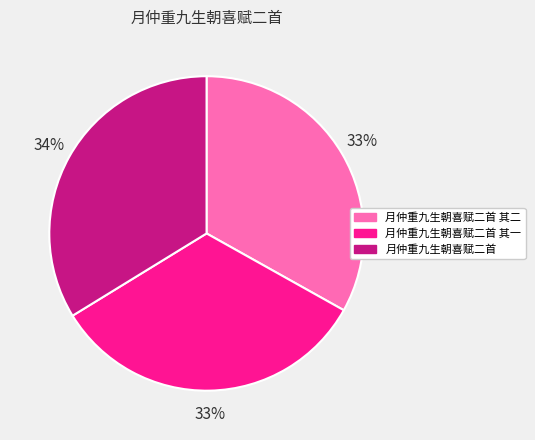

What is the largest slice in the pie chart?

月仲重九生朝喜赋二首